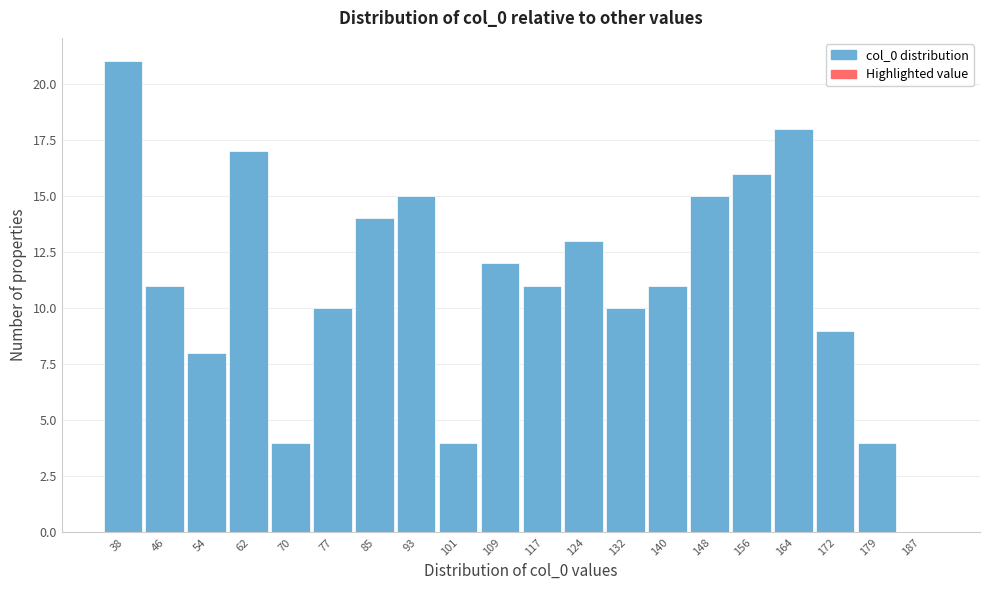

Reading left to right, transcribe all the data shown in this chart.

38=21	46=11	54=8	62=17	70=4	77=10	85=14	93=15	101=4	109=12	117=11	124=13	132=10	140=11	148=15	156=16	164=18	172=9	179=4	187=0